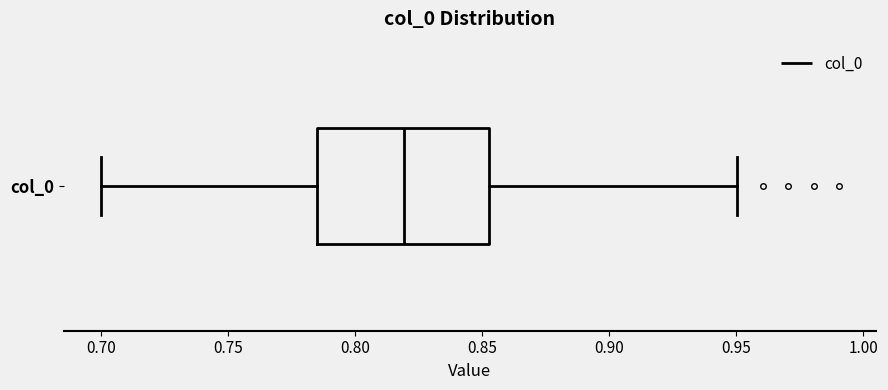

Transcribe this box plot: give where the median line is, the range the box spans, and where the two whiskers end, as read against the x-axis. The values are not printed on the chart, so give them approximately, as read against the axis.

median 0.820, box 0.785 to 0.855, whiskers 0.700 to 0.950